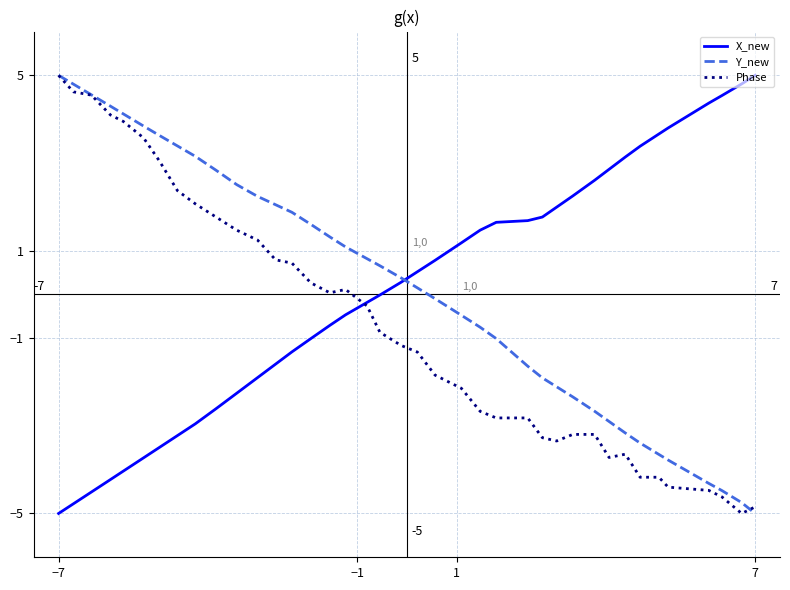

What is the smallest value displayed?

-5.0